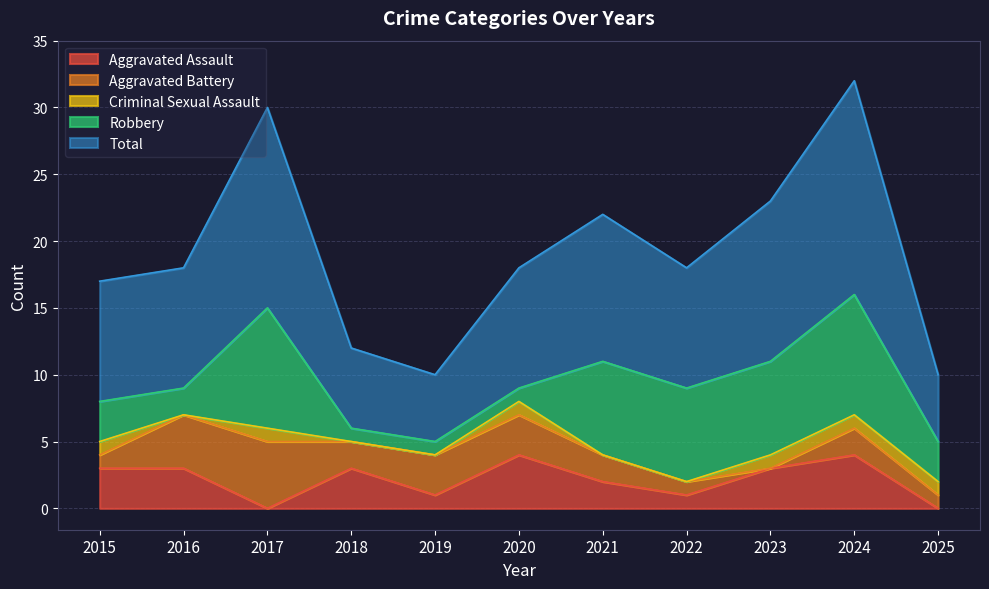

How many lines are shown in the chart?

5